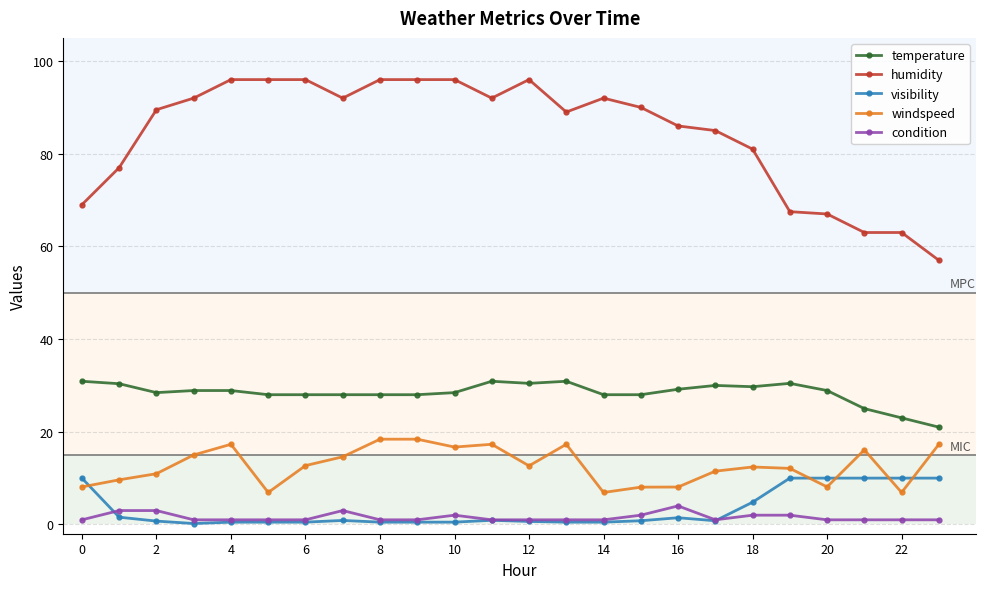

At how many categories does at least one series exceed 46?

24